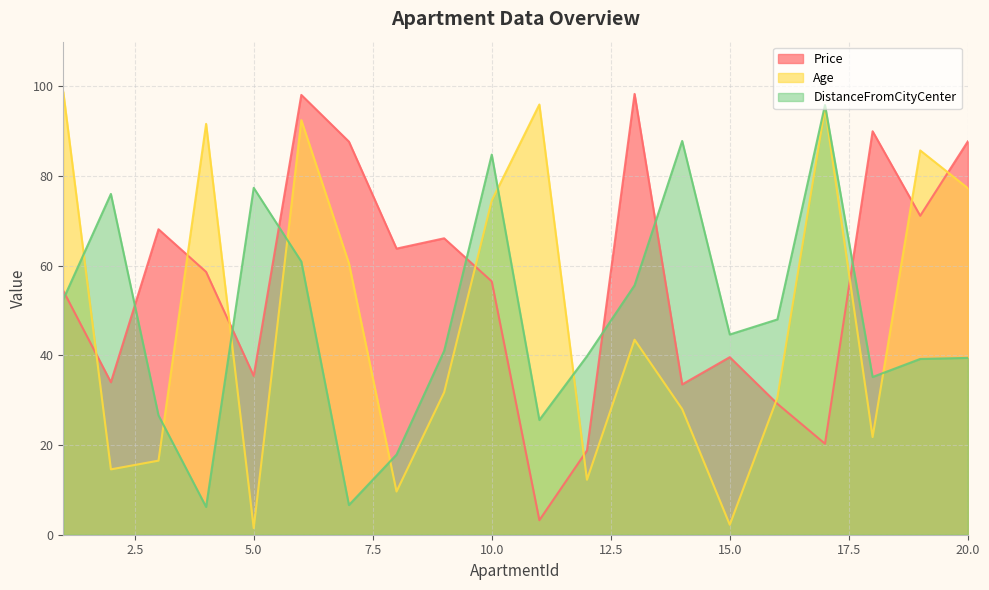

Reading left to right, list all the values displayed in this chart.

Price: 54.4	34.0	68.2	58.6	35.4	98.1	87.7	63.8	66.1	56.5	3.2	18.8	98.3	33.5	39.6	29.2	20.3	90.0	71.2	87.7
Age: 98.8	14.6	16.5	91.7	1.5	92.5	60.6	9.6	31.8	74.5	96.0	12.3	43.5	28.0	2.2	30.6	95.2	21.8	85.7	77.3
DistanceFromCityCenter: 52.5	76.0	26.6	6.2	77.4	60.9	6.6	17.9	41.0	84.8	25.6	39.8	55.6	87.8	44.7	48.0	95.9	35.2	39.2	39.5